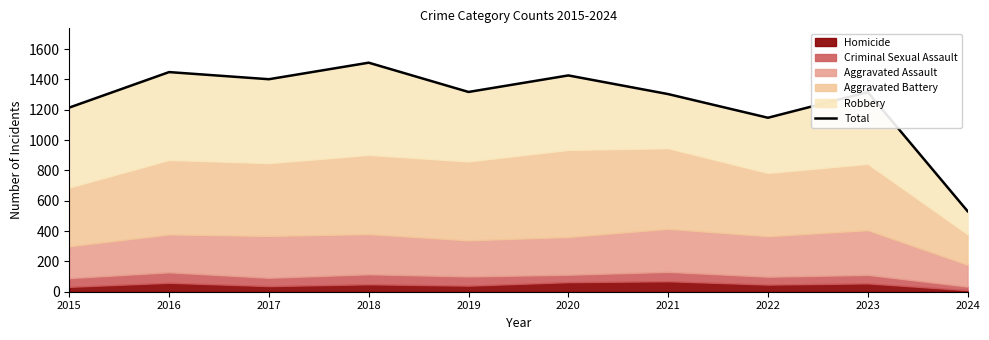

Is it true that the value at 2022 is 718?

False